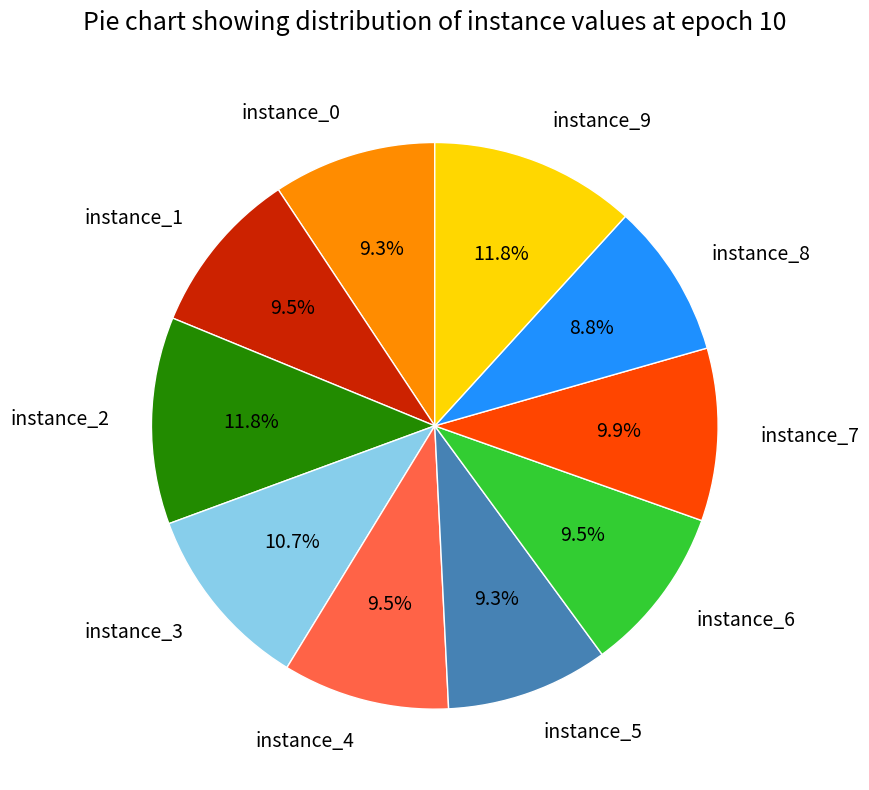

Which has a higher value, instance_2 or instance_6?

instance_2